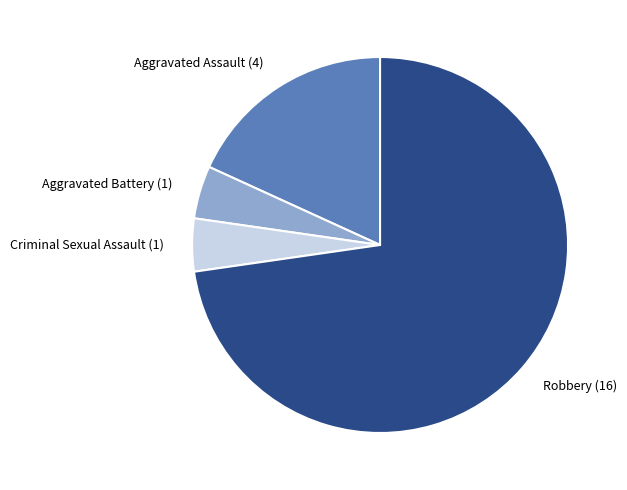

Between Criminal Sexual Assault and Robbery, which is larger?

Robbery